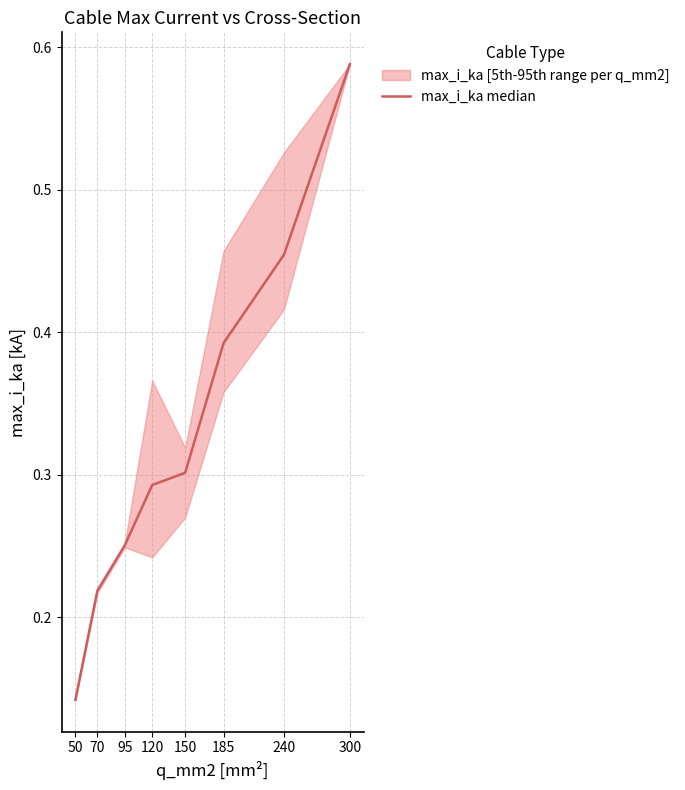

How many distinct data groups are displayed?

1